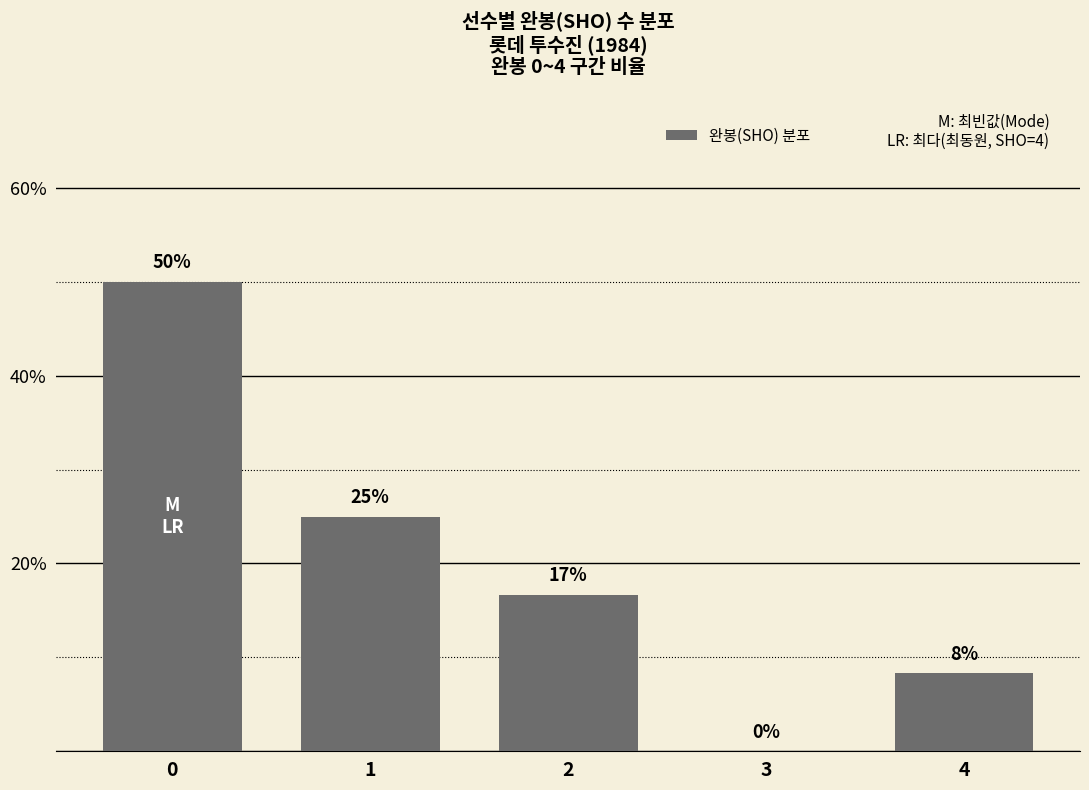

What is the sum of all values?

100.0